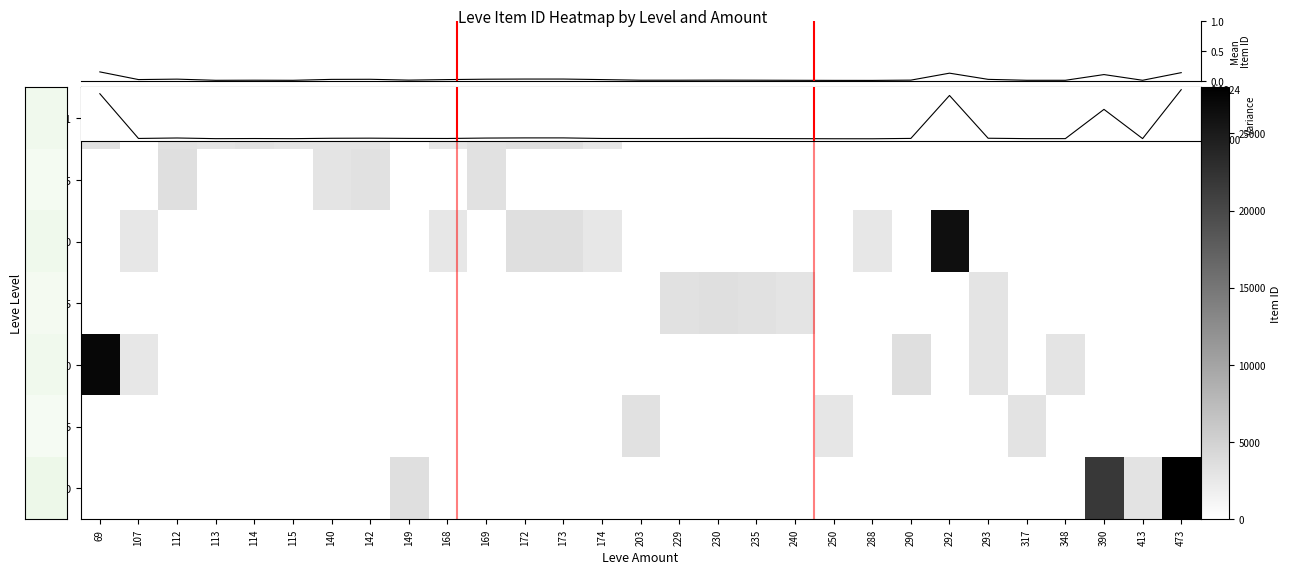

Which series has the largest total across all categories?

Level 30